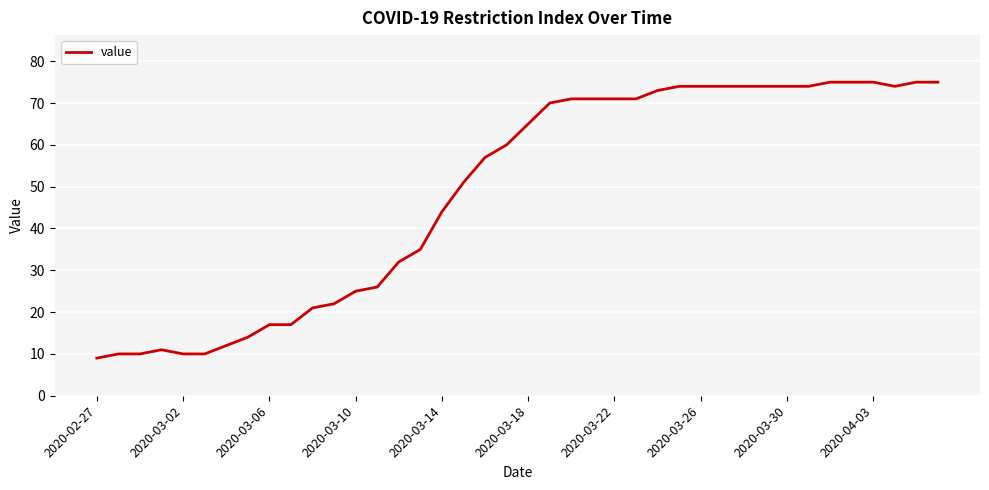

What is the minimum value shown in the chart?

9